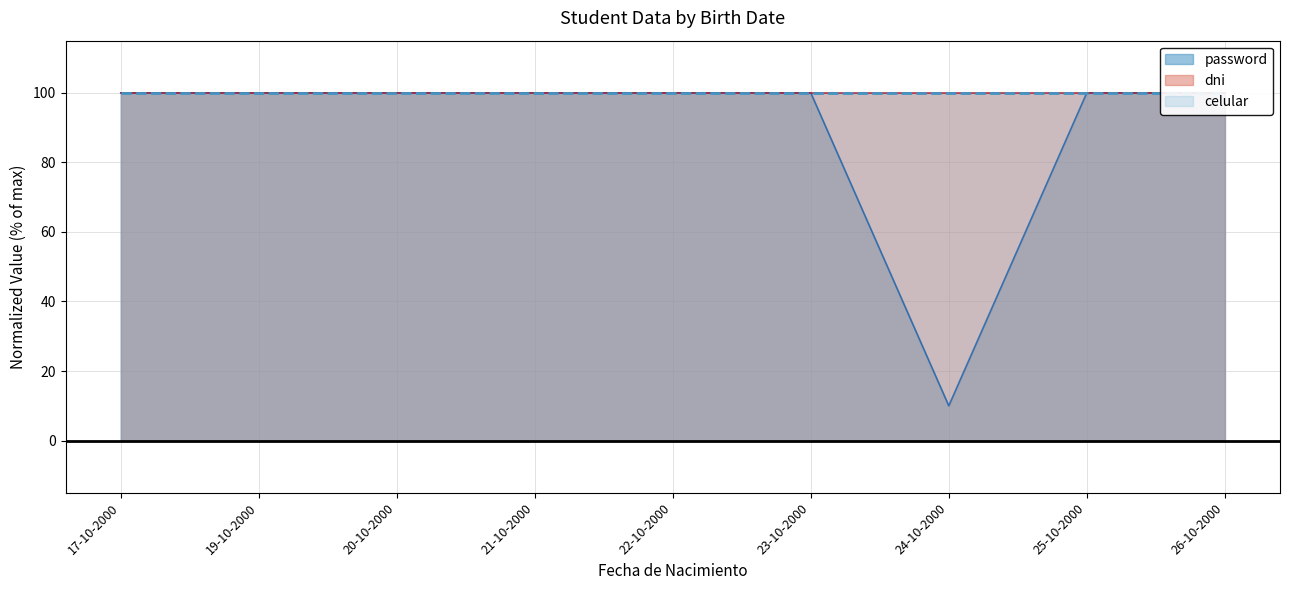

Where is the first local minimum for password?

24-10-2000